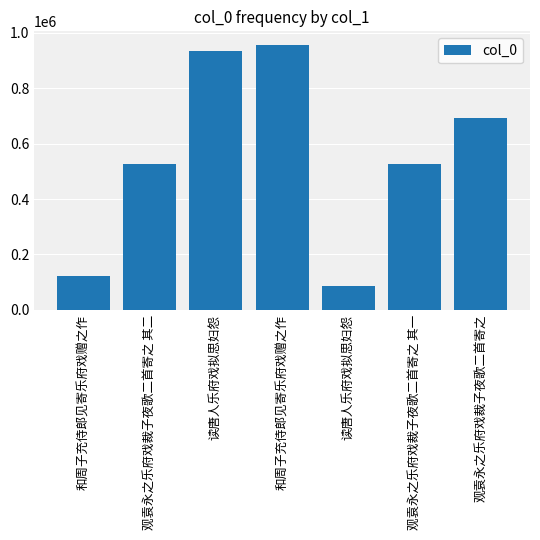

Are the bars horizontal?

No